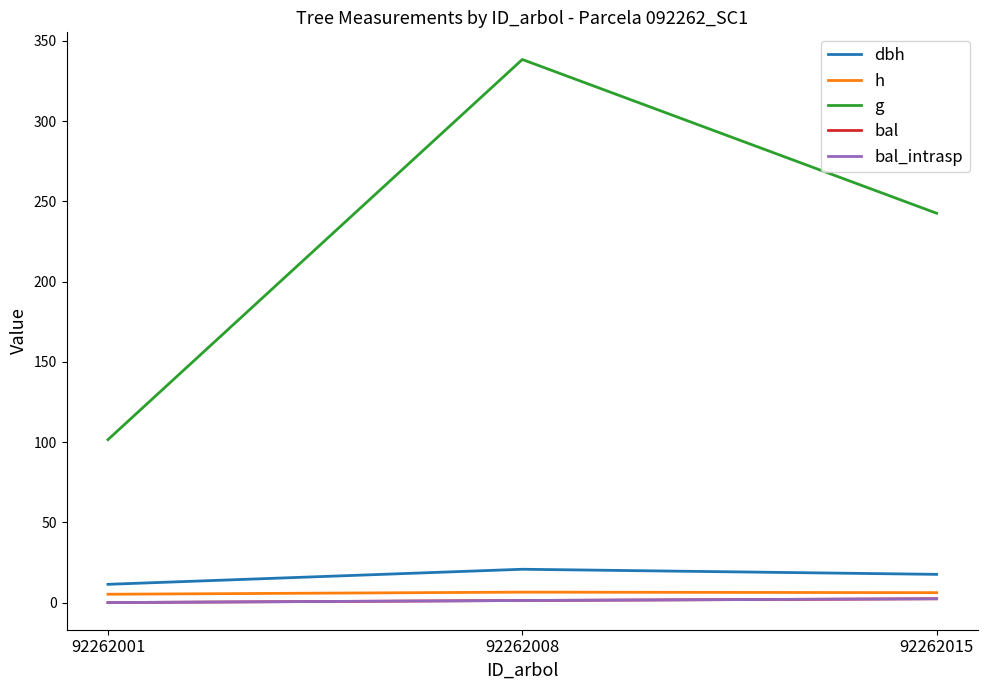

Where is bal nearest to the value 1?

92262008